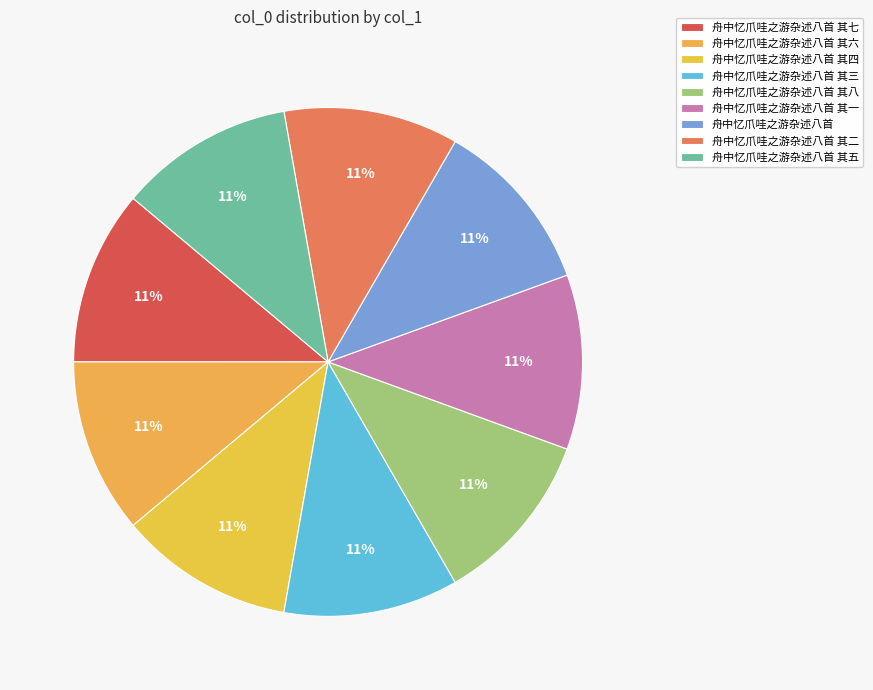

What percentage do 舟中忆爪哇之游杂述八首 其三 and 舟中忆爪哇之游杂述八首 其六 together represent?

22.2%